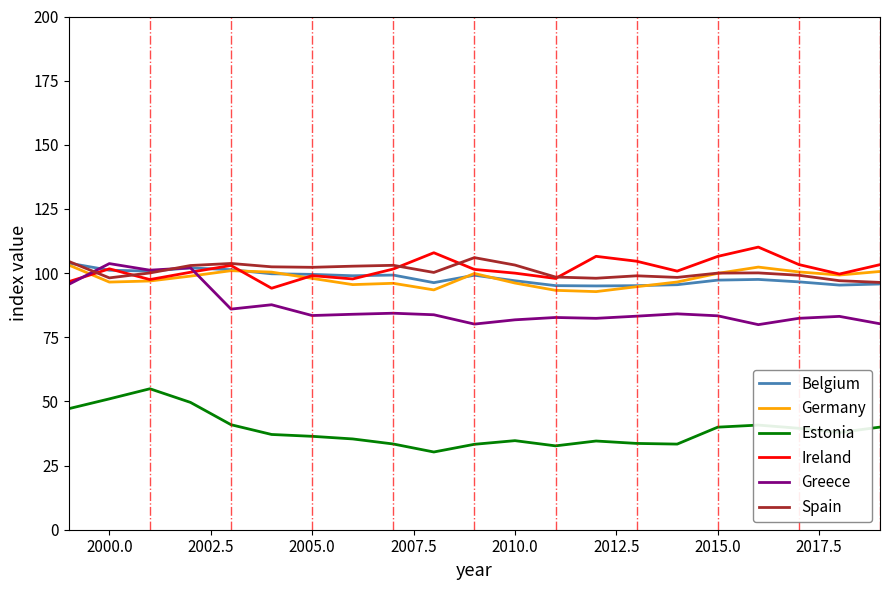

What is the sum of all Estonia values?

816.6